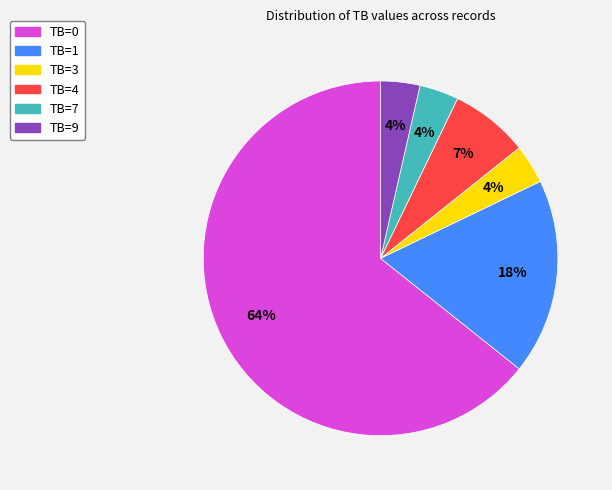

Is there a majority slice in this chart?

Yes